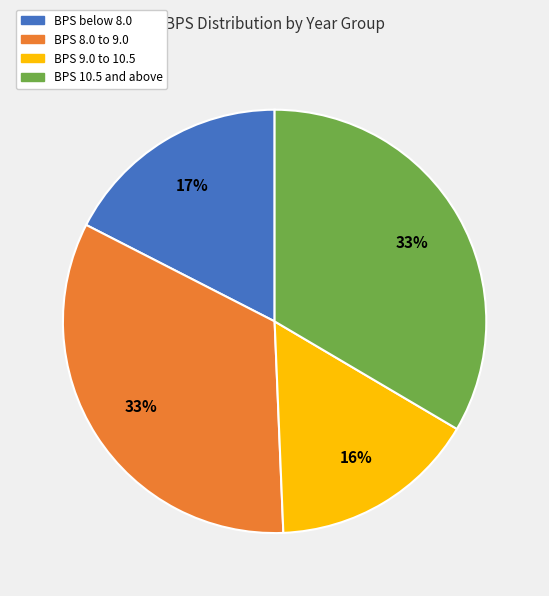

Is there a majority slice in this chart?

No